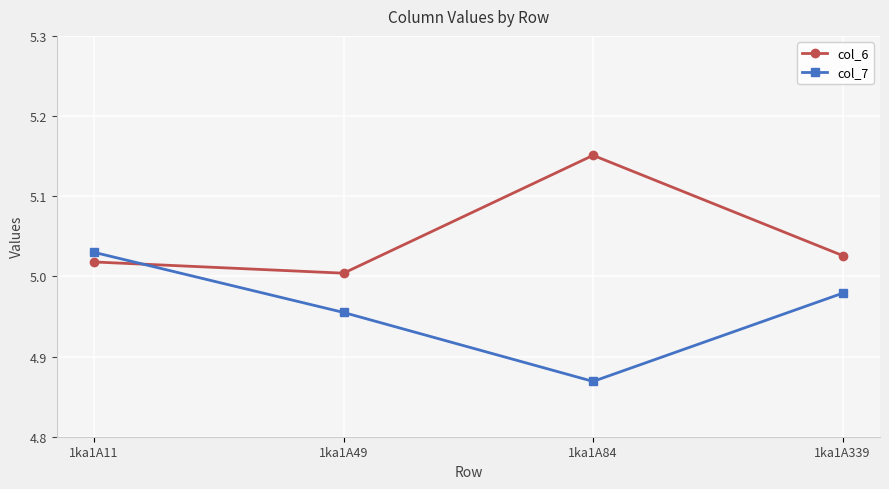

Rank the categories by col_6 value from highest to lowest.

1ka1A84, 1ka1A339, 1ka1A11, 1ka1A49